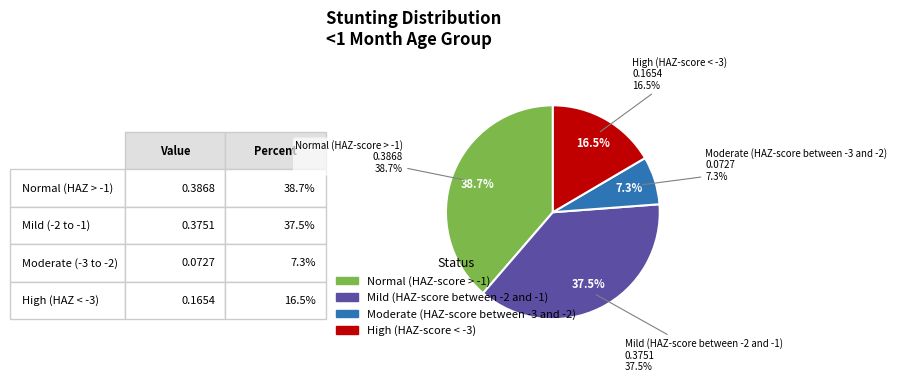

True or false: Moderate (HAZ-score between -3 and -2) accounts for 7% of the total.

True